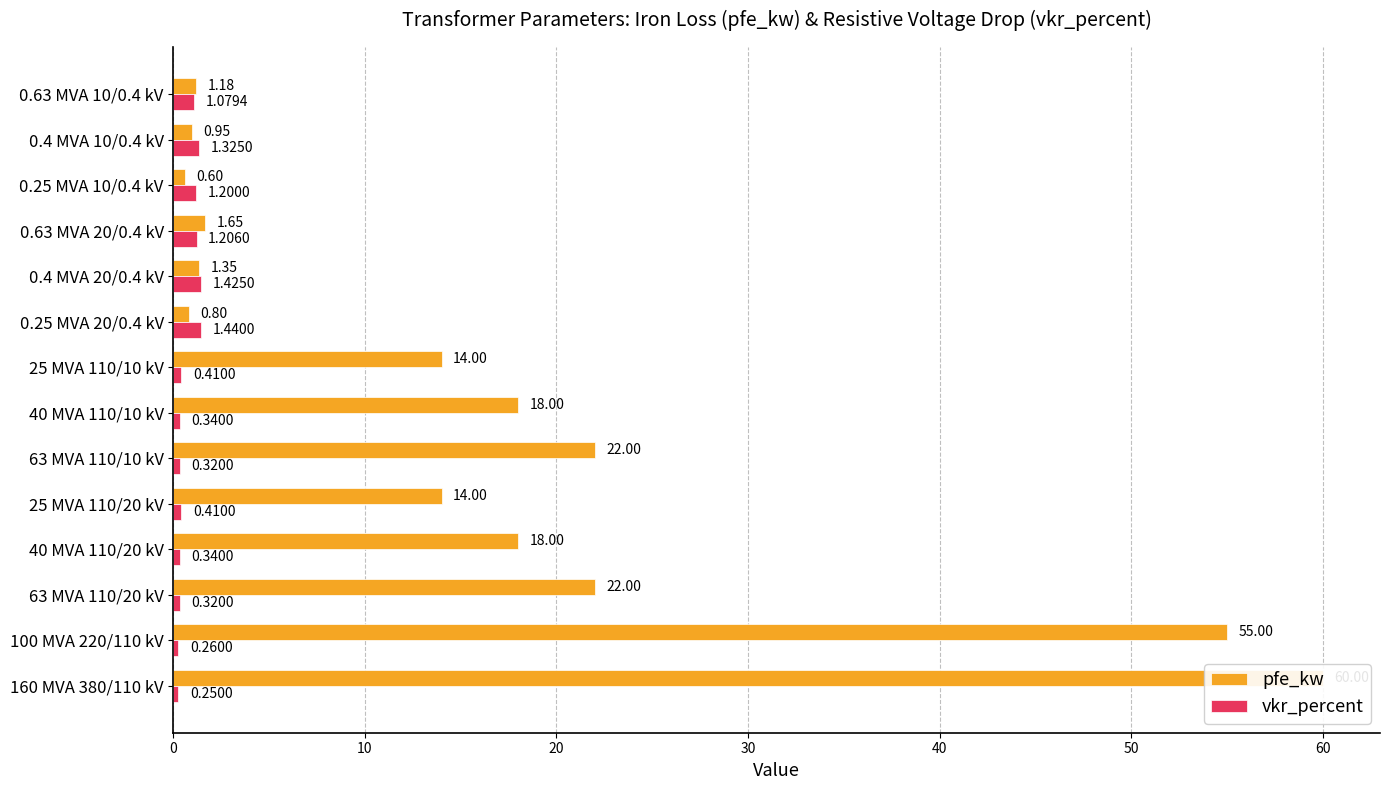

How many groups of bars are there?

14